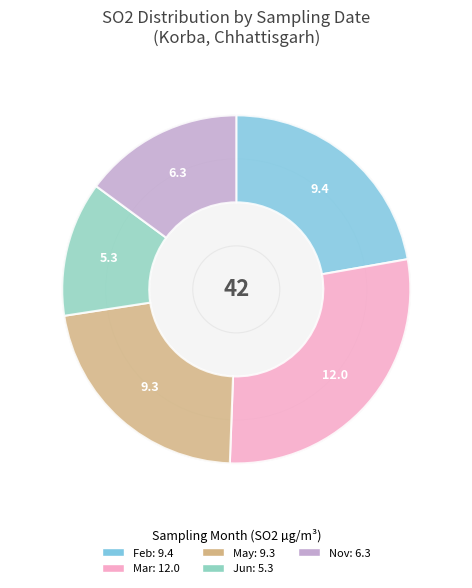

Is it true that May - M051994 is 22% of the pie?

True